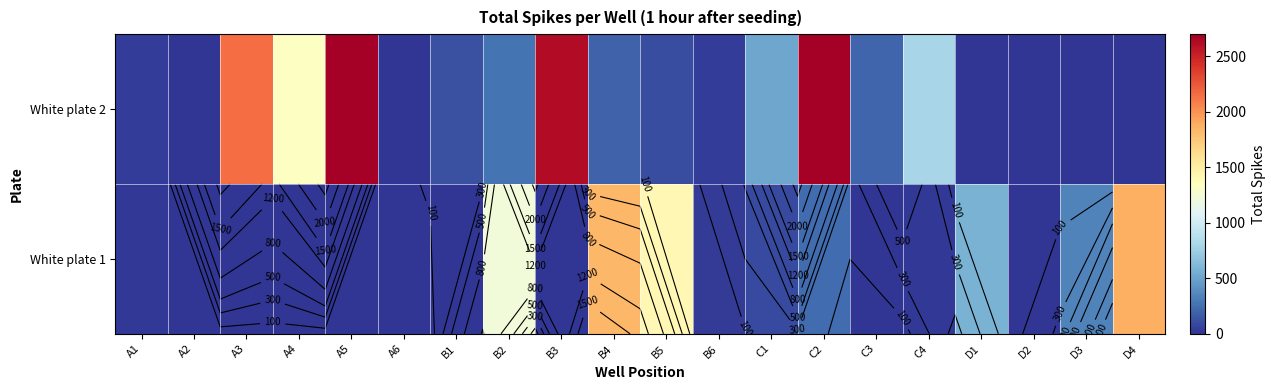

Rank the series by their maximum value, from lowest to highest.

White plate 1, White plate 2